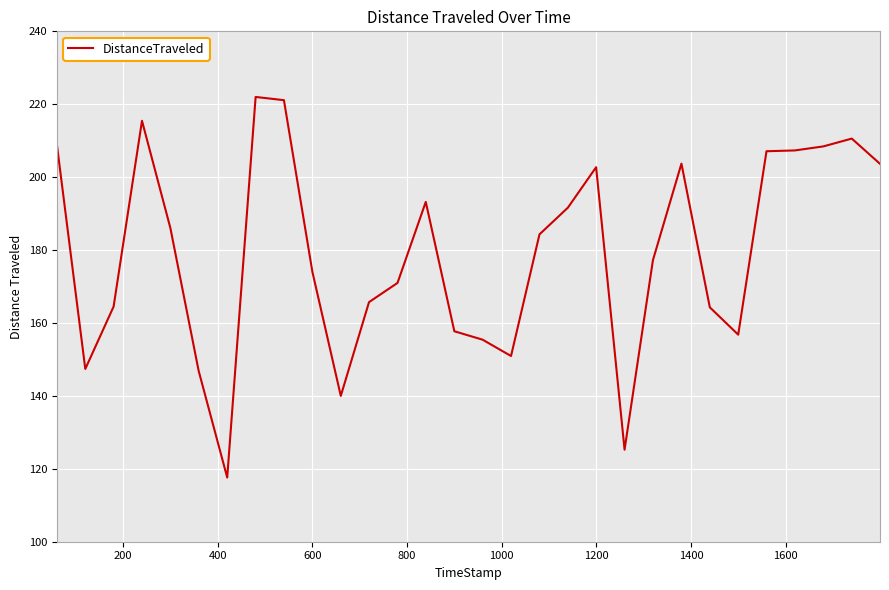

What is the difference between the maximum and minimum values?

104.4